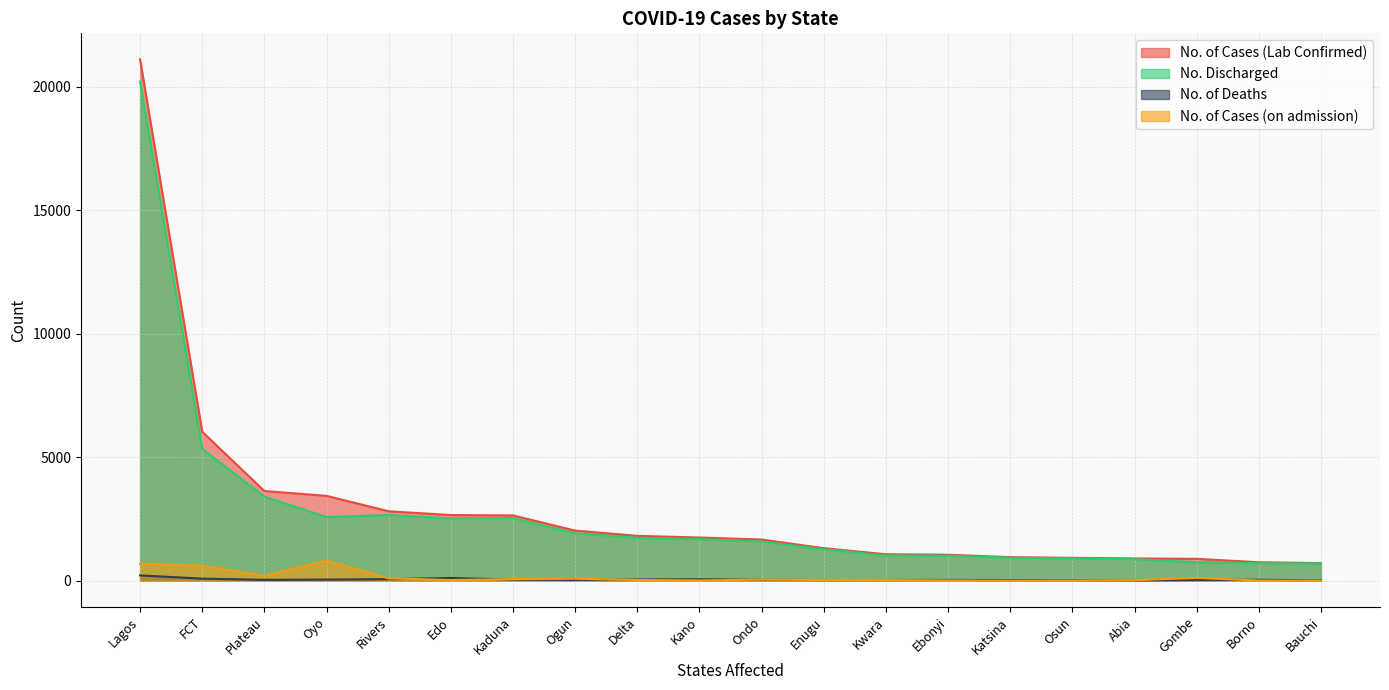

Which series has the widest spread of values?

No. of Cases (Lab Confirmed)